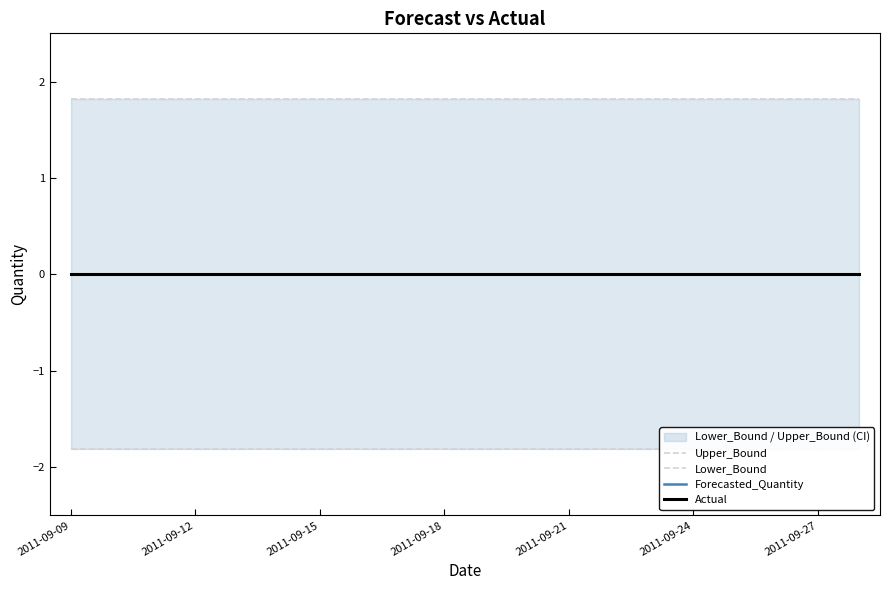

What is the minimum value shown in the chart?

-1.8